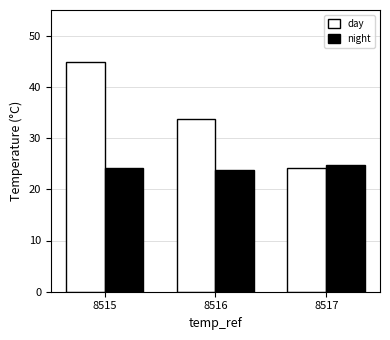

How many bars are there in total?

6